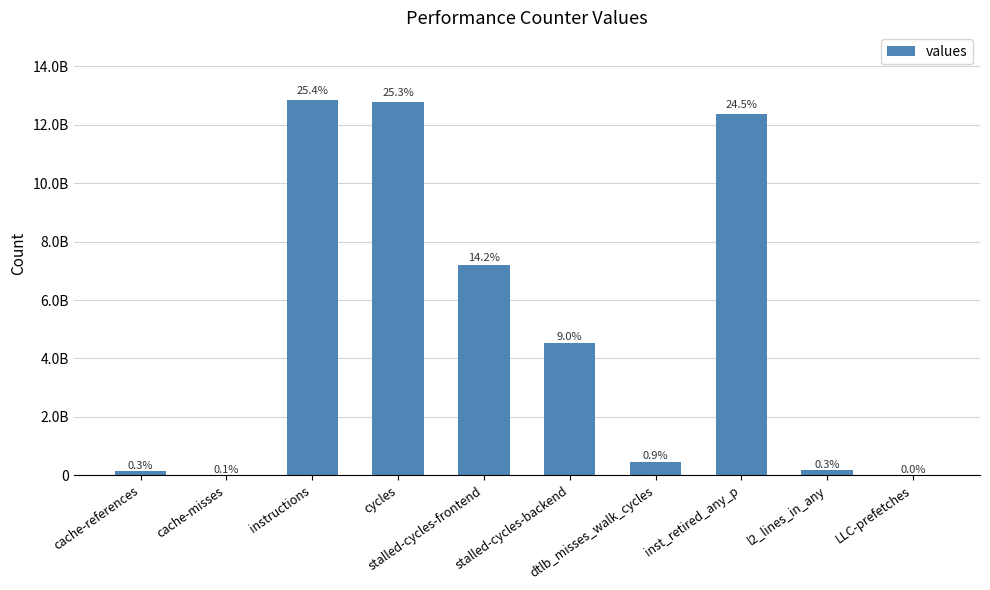

Approximately how many times larger is the value at inst_retired_any_p compared to stalled-cycles-frontend?

1.7